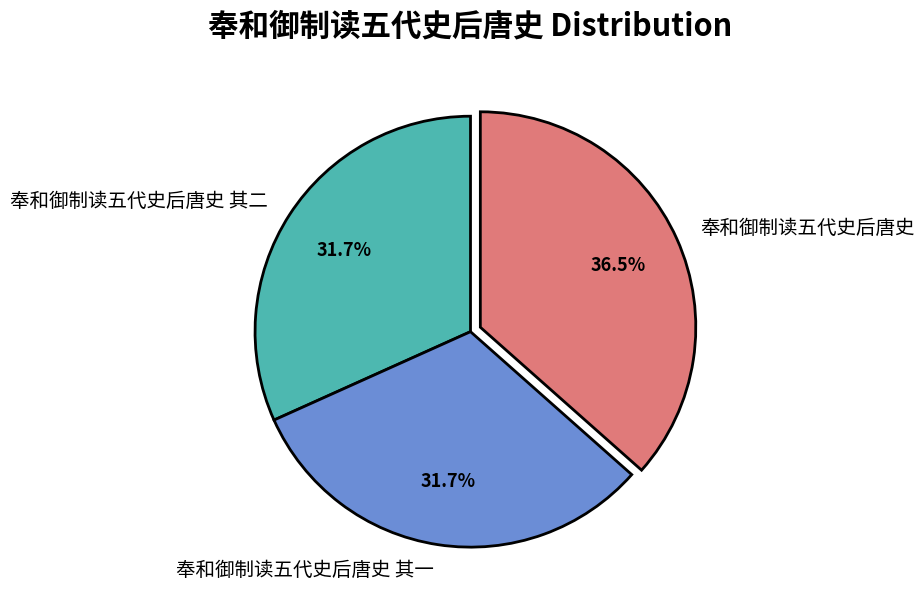

Which slice is the largest?

奉和御制读五代史后唐史